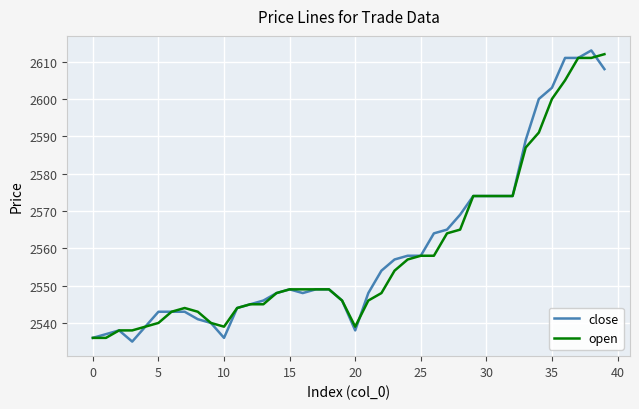

What is the minimum value for open?

2536